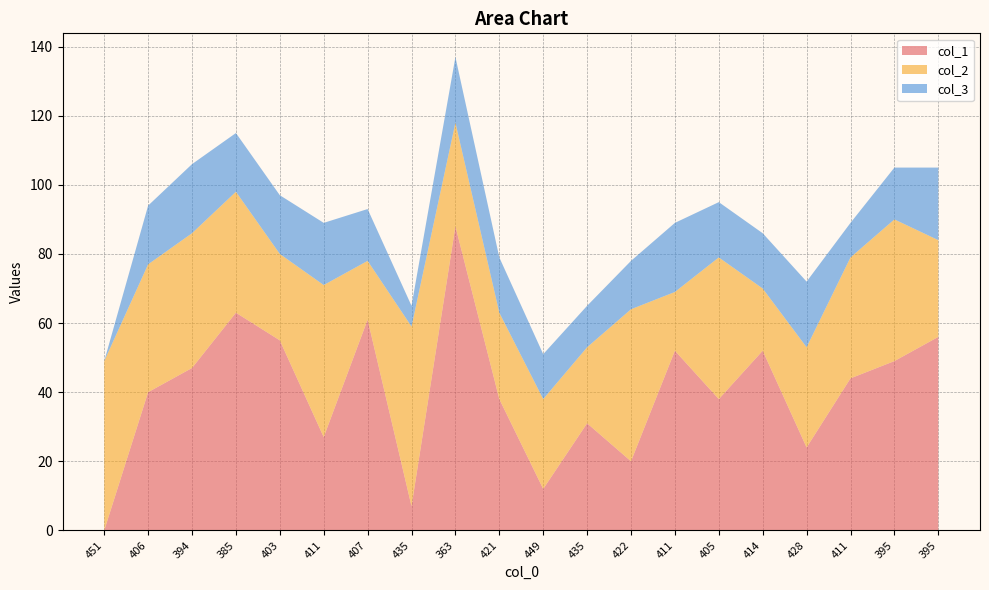

Reading right to left, extract all data points from this chart.

col_1: 395=56	395=49	411=44	428=24	414=52	405=38	411=52	422=20	435=31	449=12	421=38	363=88	435=7	407=61	411=27	403=55	385=63	394=47	406=40	451=0
col_2: 395=28	395=41	411=35	428=29	414=18	405=41	411=17	422=44	435=22	449=26	421=25	363=30	435=52	407=17	411=44	403=25	385=35	394=39	406=37	451=49
col_3: 395=21	395=15	411=10	428=19	414=16	405=16	411=20	422=14	435=12	449=13	421=16	363=19	435=6	407=15	411=18	403=17	385=17	394=20	406=17	451=0